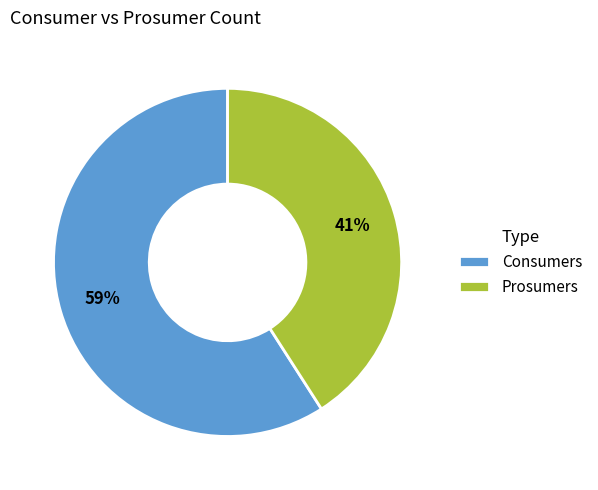

Which category has the smallest portion of the pie?

Prosumers